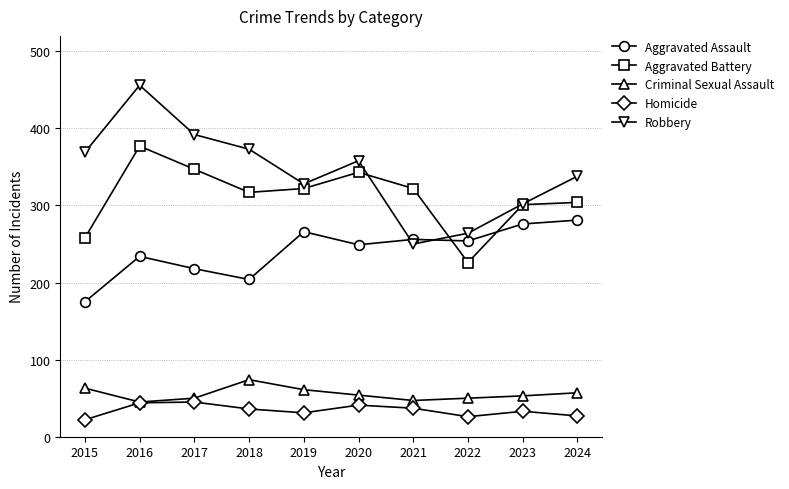

At which label does Aggravated Battery reach its peak?

2016